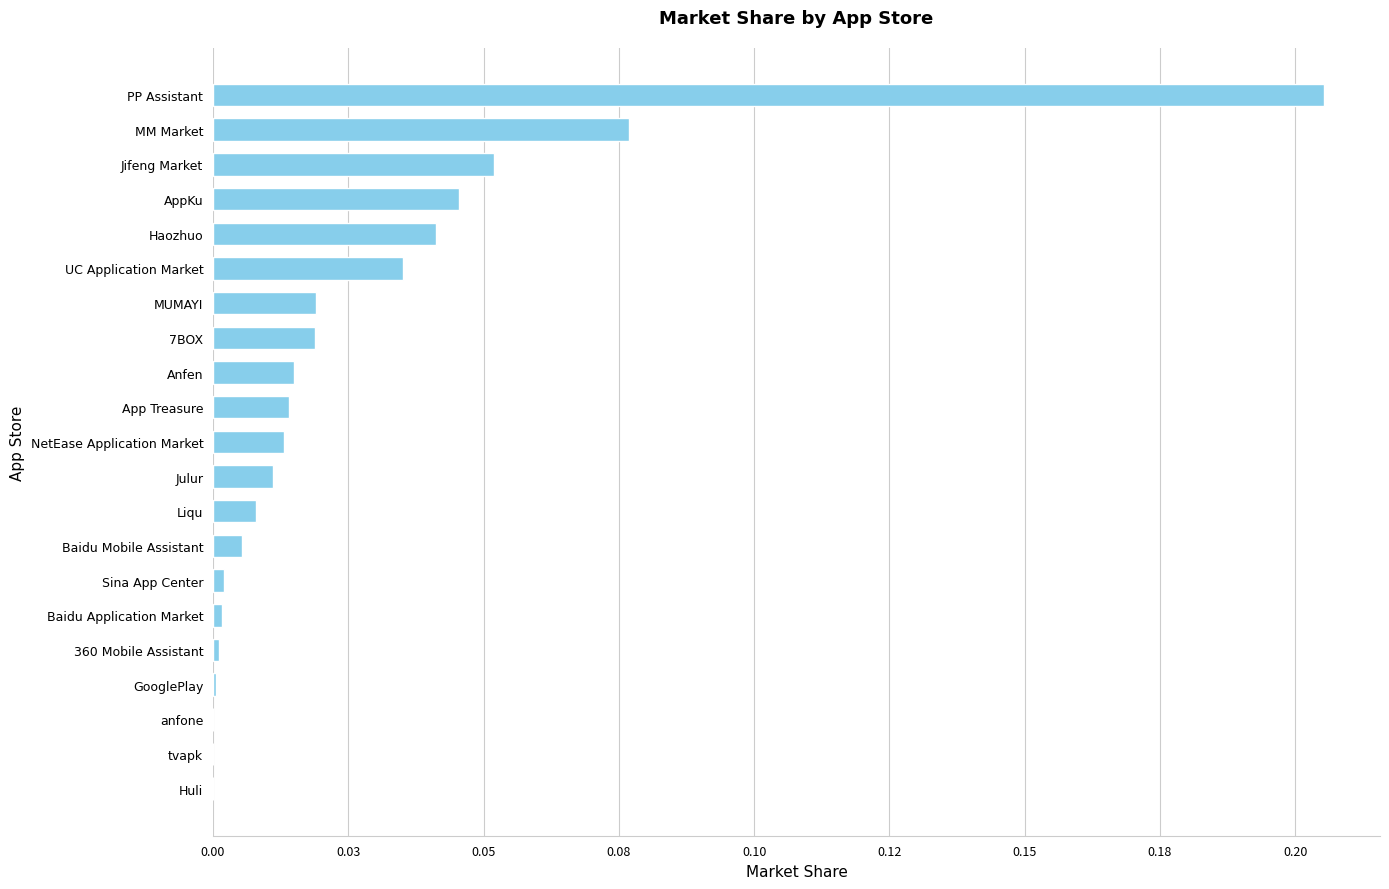

How many series are shown in this chart?

1